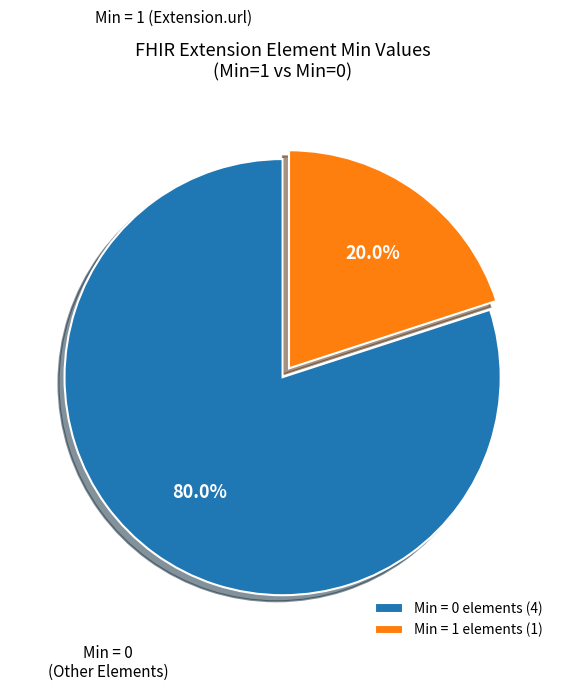

Approximately how many times larger is the value at Min = 0 elements (4) compared to Min = 1 elements (1)?

4.0